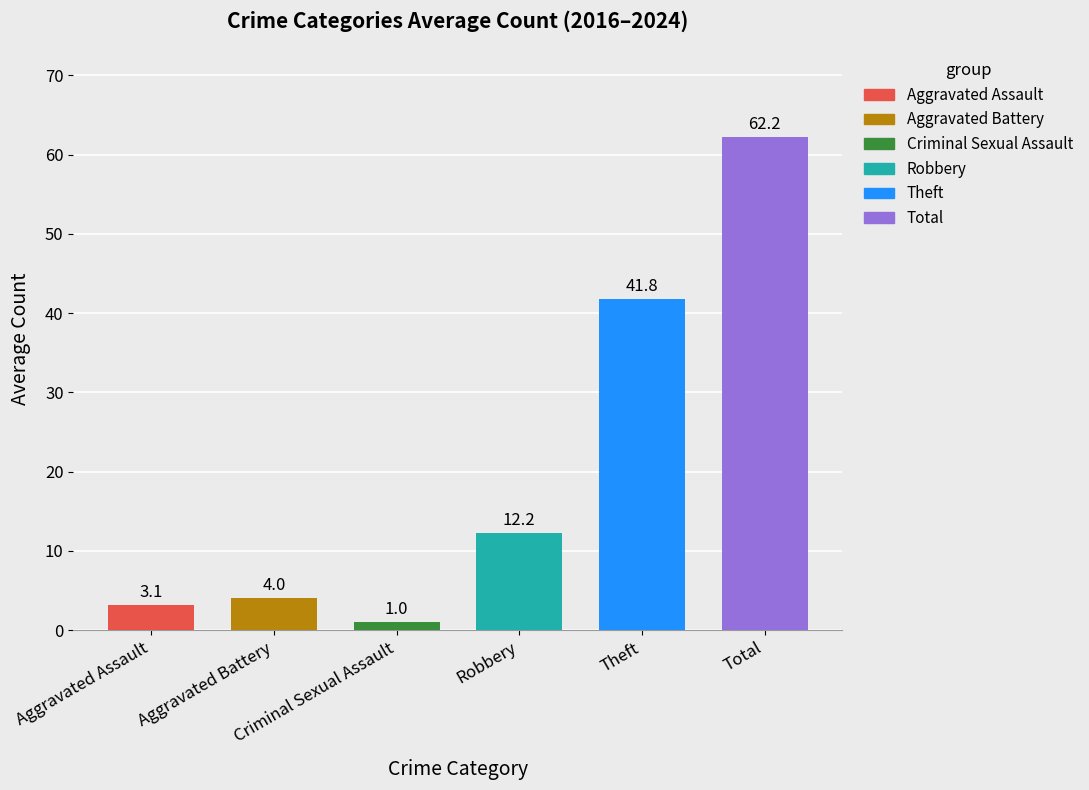

What is the difference between the maximum and second lowest values?

59.1